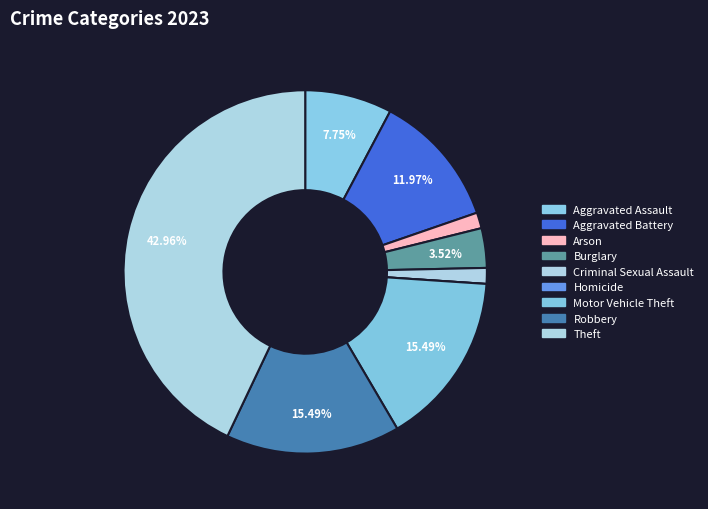

To the nearest percent, what percentage of the pie is Aggravated Assault?

8%